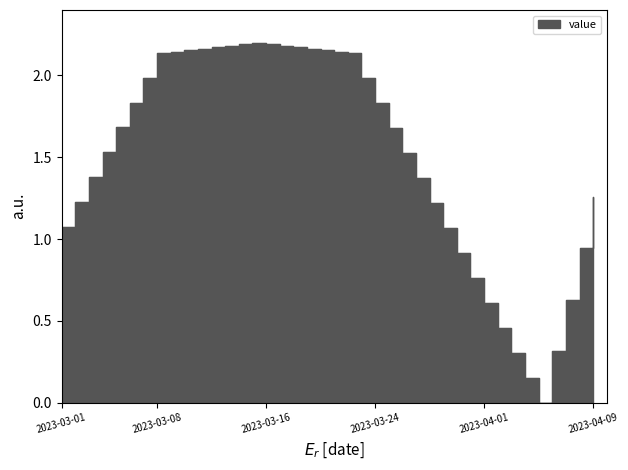

What is the difference between the maximum and minimum values?

2.2